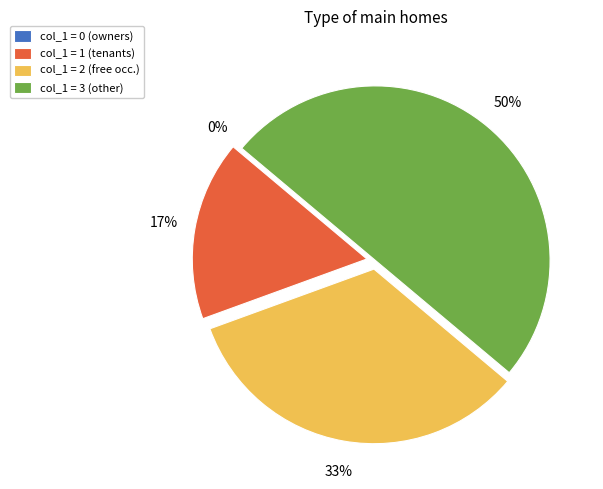

To the nearest percent, what percentage of the pie is col_1=3?

50%